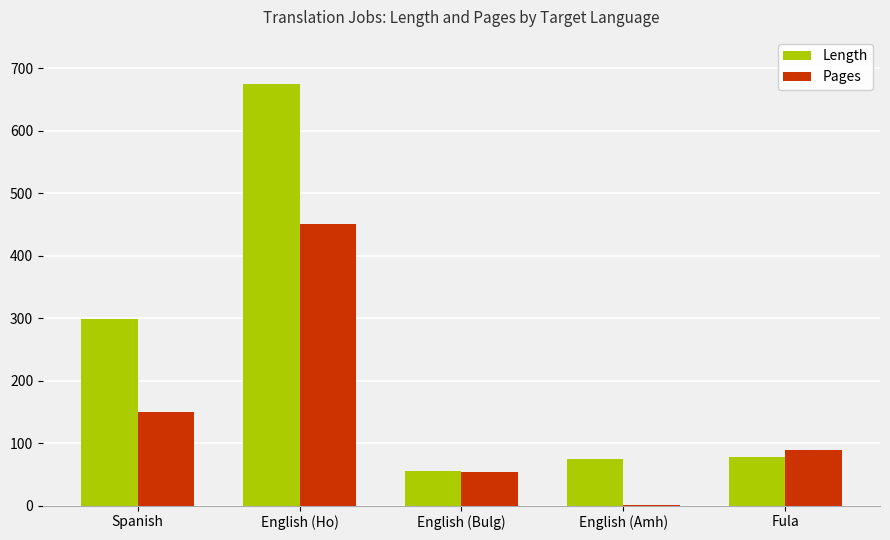

Which series has the widest spread of values?

Length